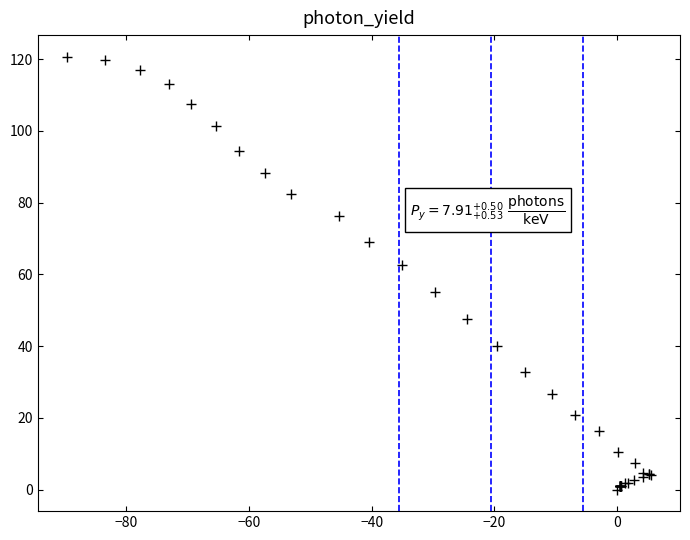

What Y value in the scatter plot is closest to 60?

62.5